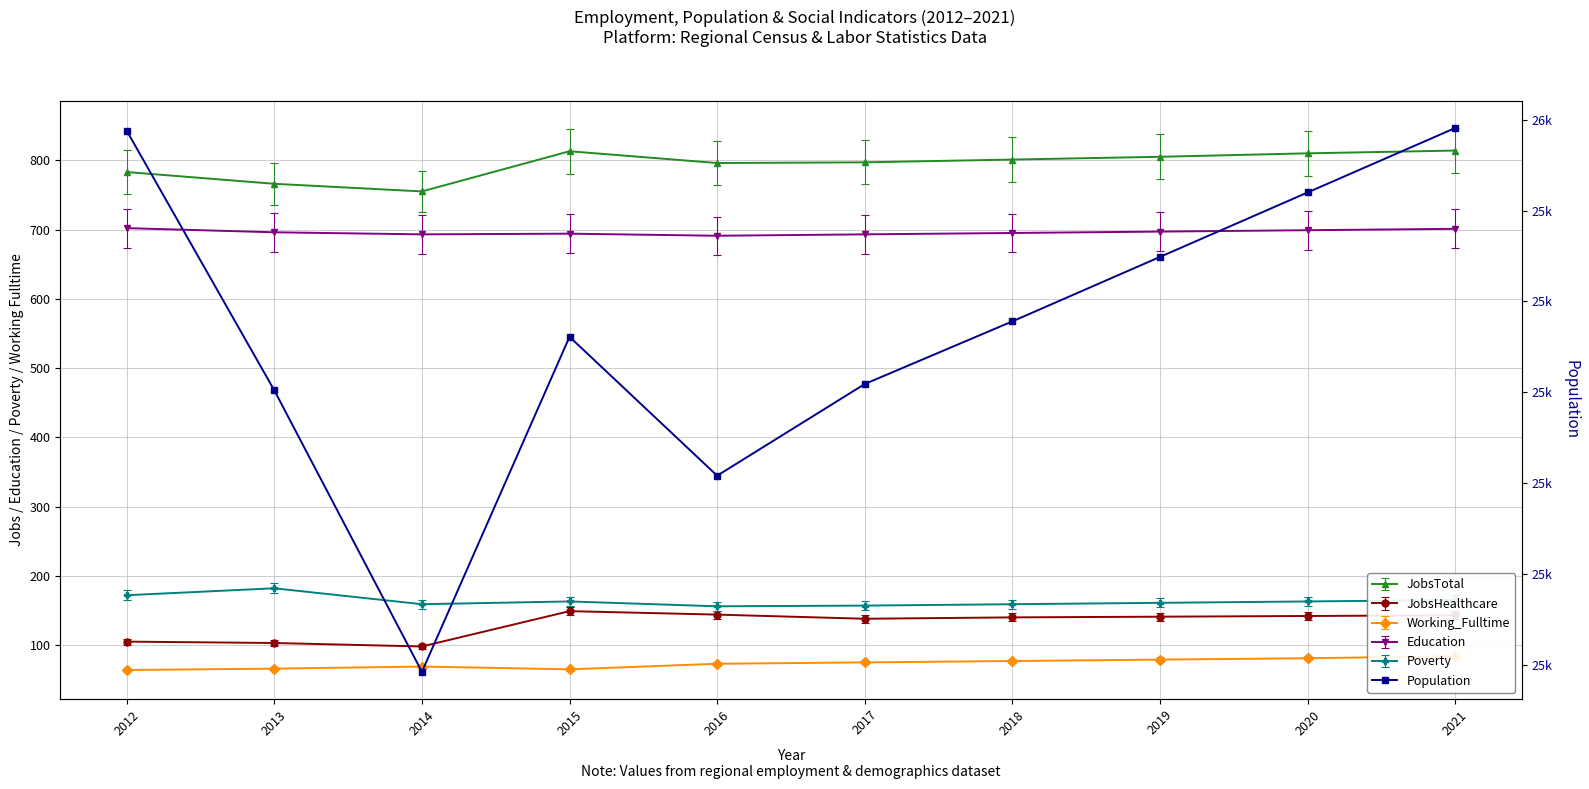

Where does the data first go above 25778?

2012